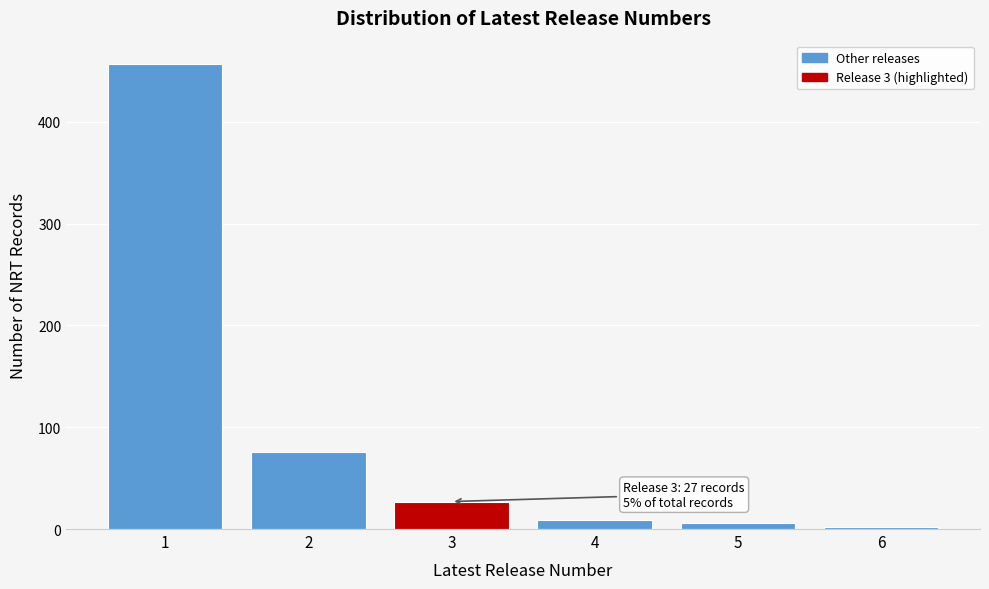

Reading left to right, list all the values displayed in this chart.

1=457	2=76	3=27	4=9	5=6	6=2